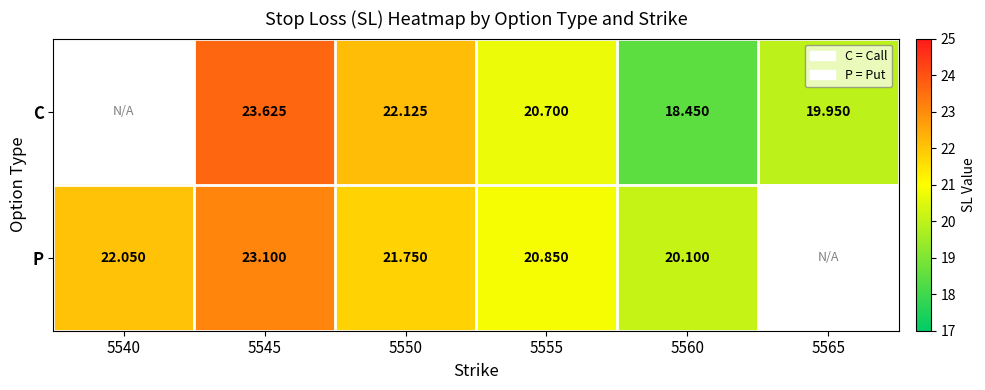

What is the smallest value displayed?

18.4